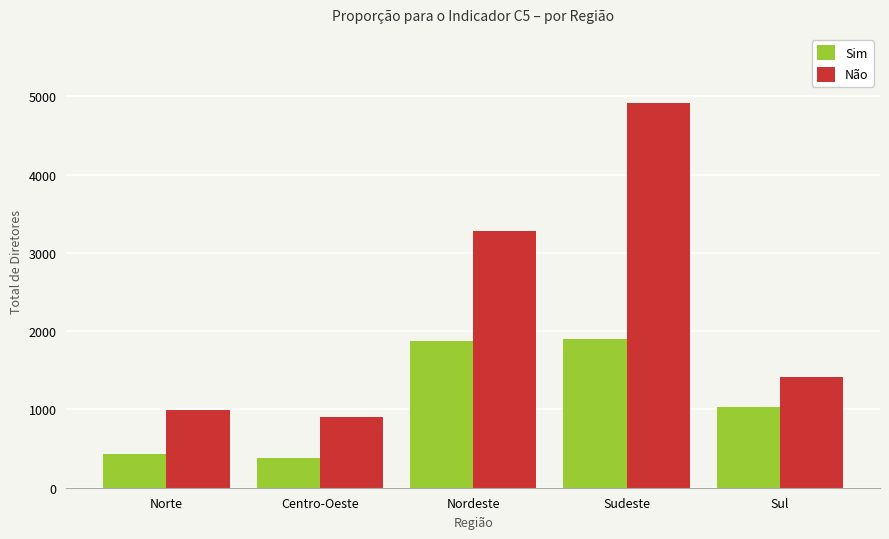

What is the highest value of the Sim series?

1897.3